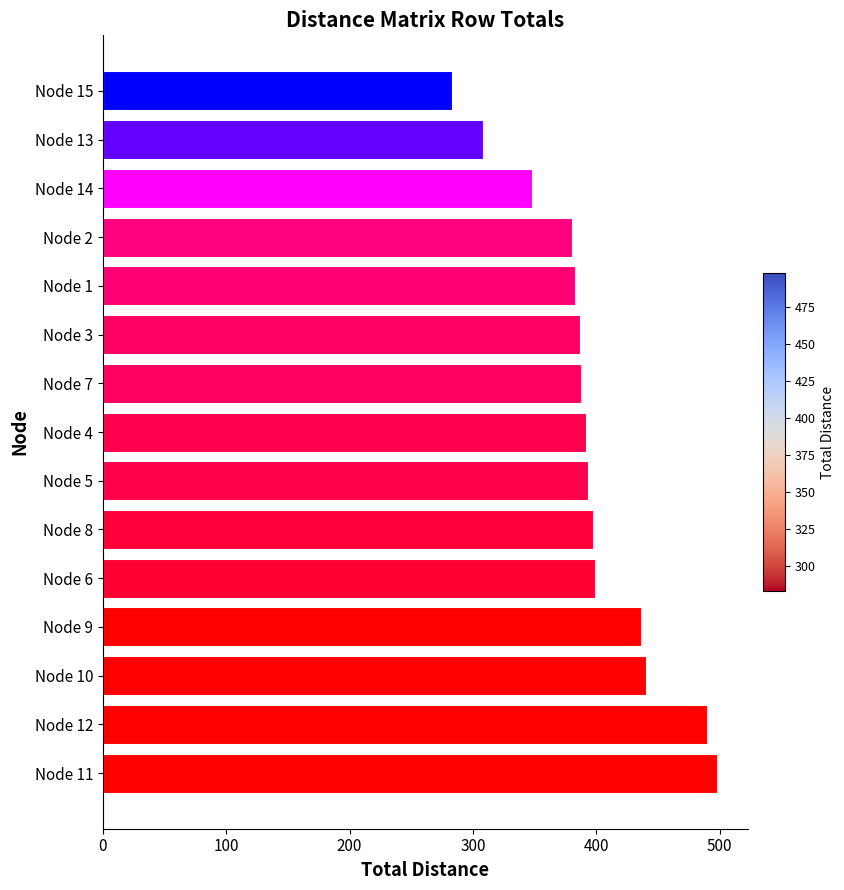

Is it true that the value at Node 6 is 399?

True